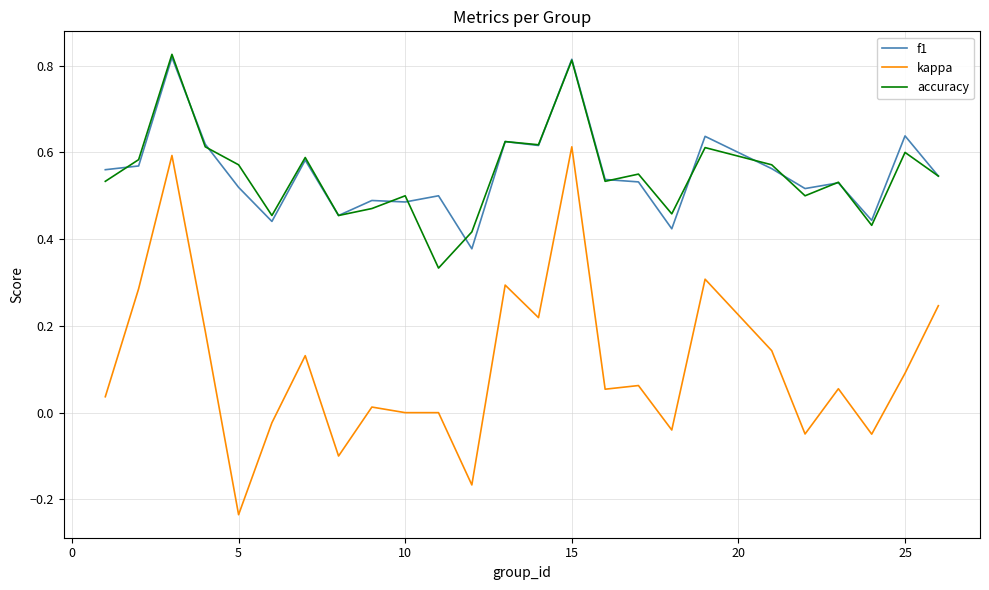

True or false: f1 and kappa intersect in this chart.

False